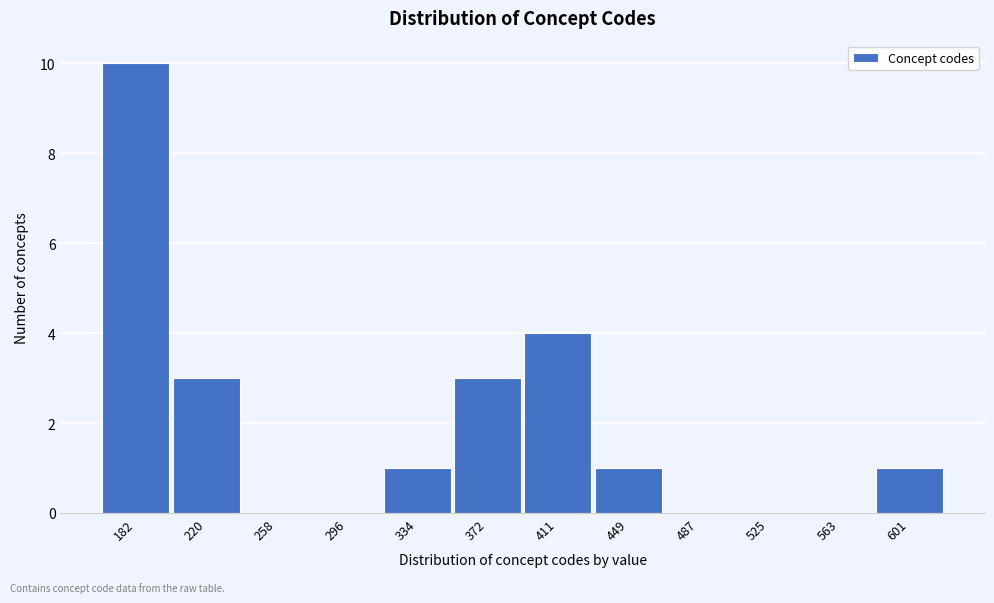

Reading left to right, what are all the values shown in this chart?

182=10	220=3	258=0	296=0	334=1	372=3	411=4	449=1	487=0	525=0	563=0	601=1